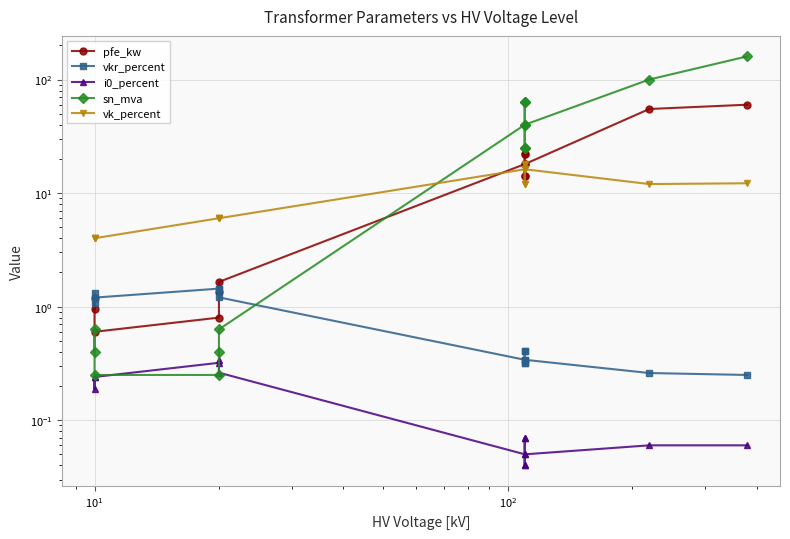

The vkr_percent series shows 0.2 at 11. True or false?

False